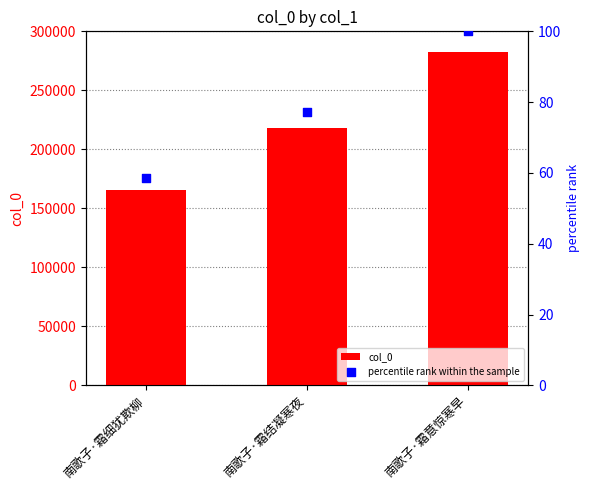

Which series reaches the maximum Y coordinate?

col_0